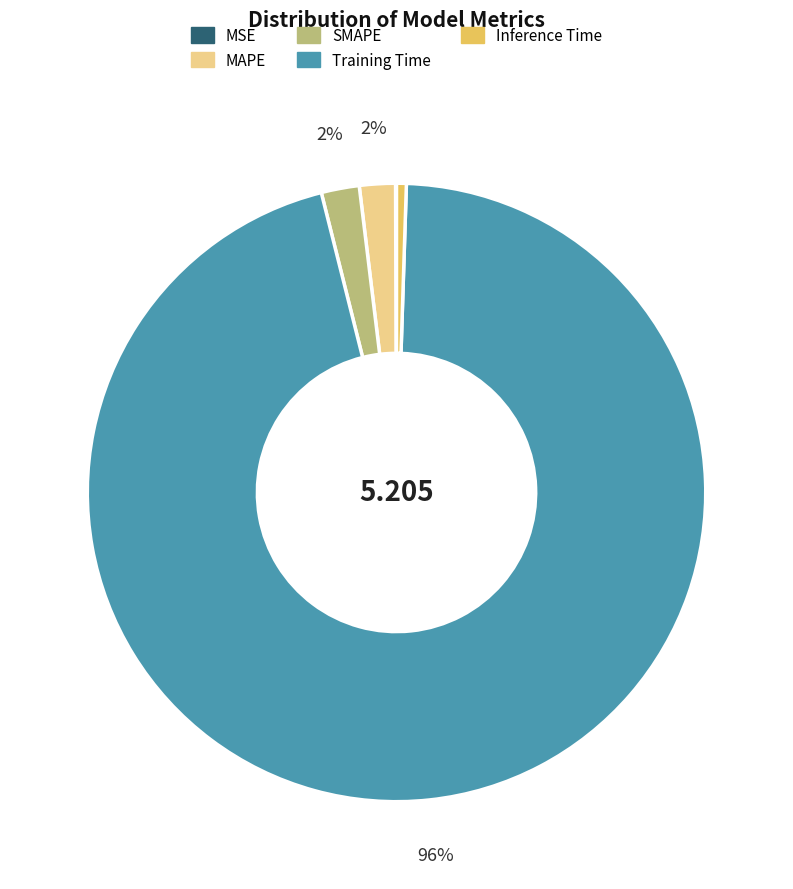

Which category accounts for the majority?

Training Time